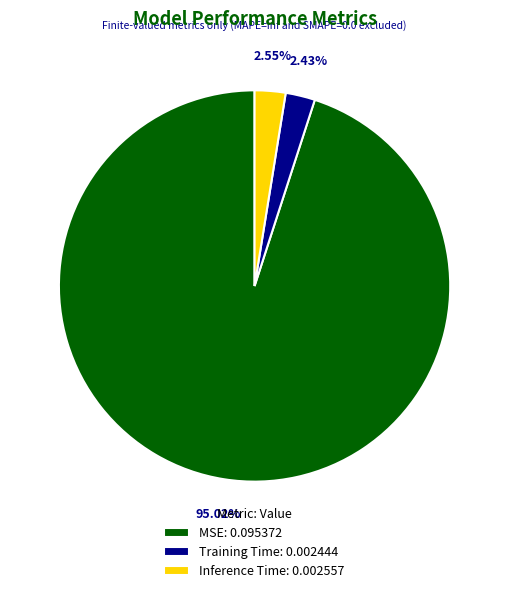

Is the sum of Training Time: 0.002444 and Inference Time: 0.002557 greater than half?

No